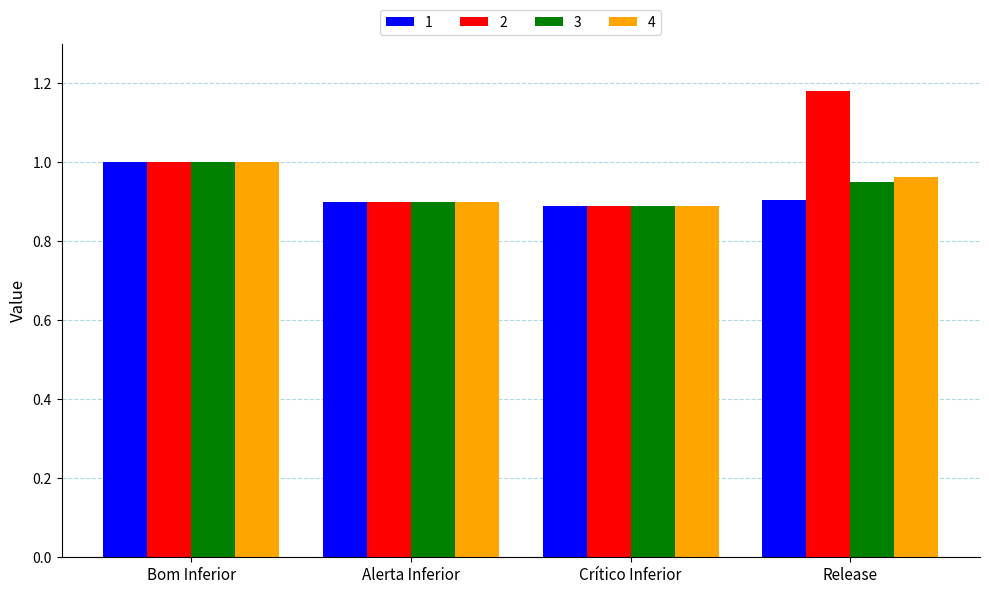

Between Alerta Inferior and Release, which series saw the biggest shift?

2